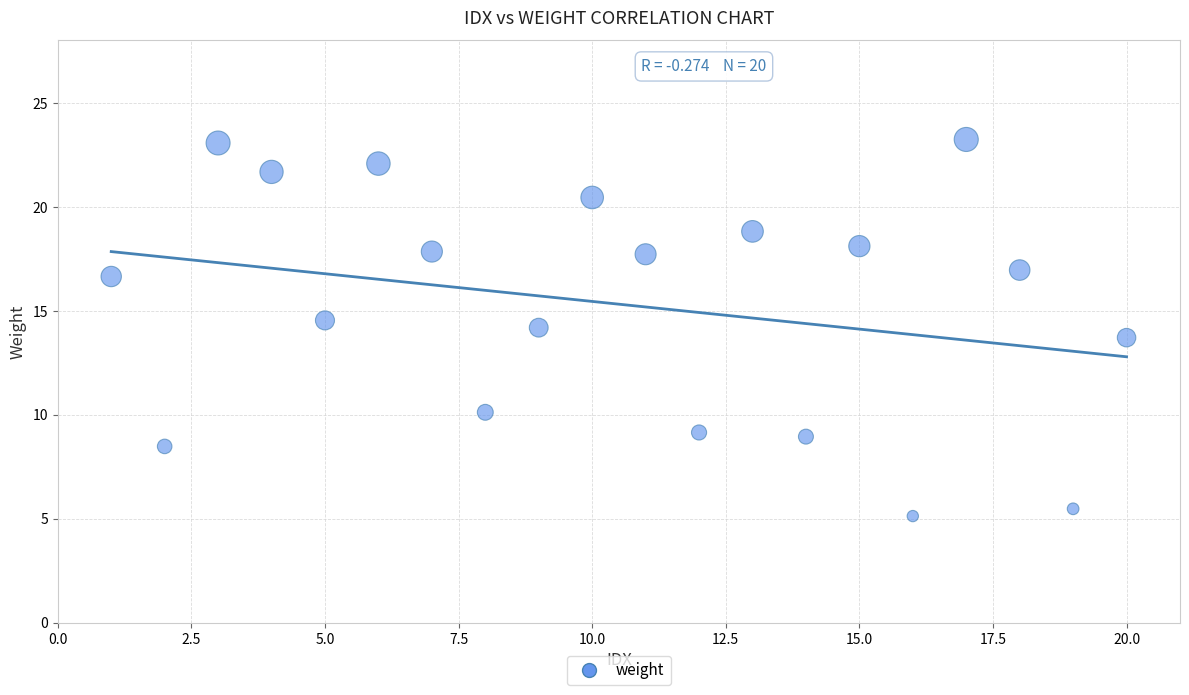

What is the range of X values (max minus min)?

19.0